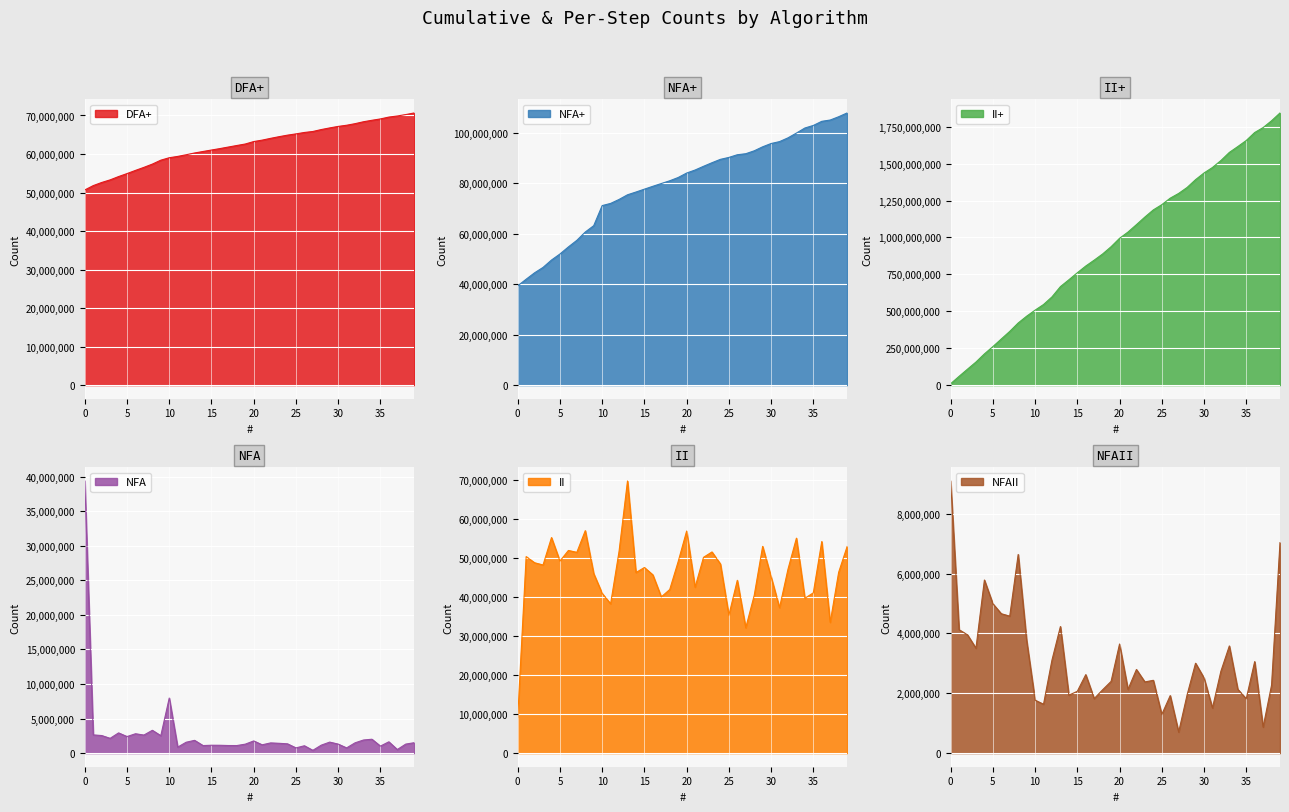

True or false: II and II+ cross at least once.

False